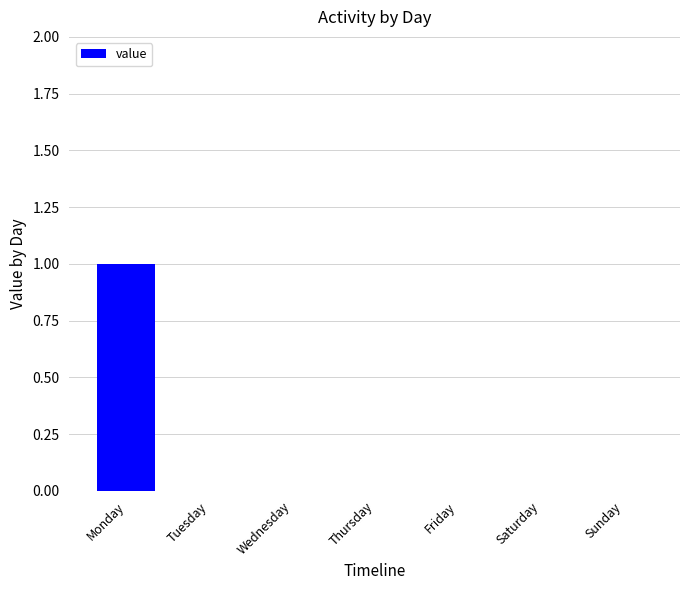

True or false: the data shows 0 at Monday.

False